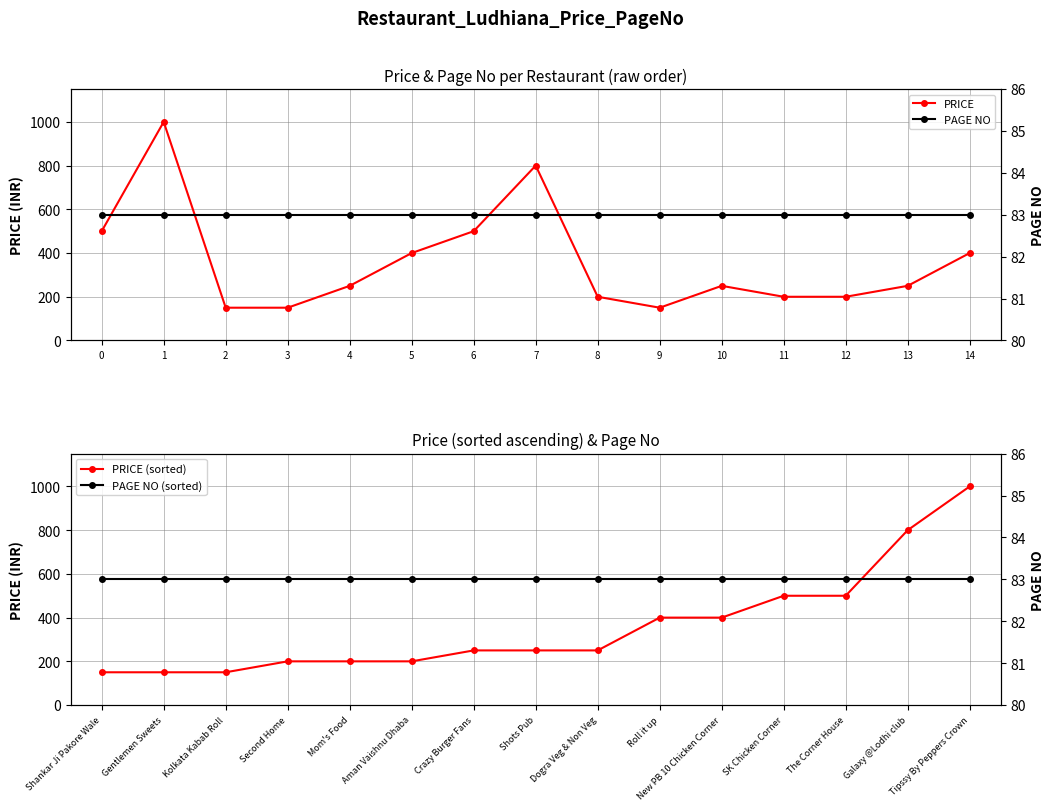

True or false: PAGE NO (sorted) has more than 1 interior local peaks.

False